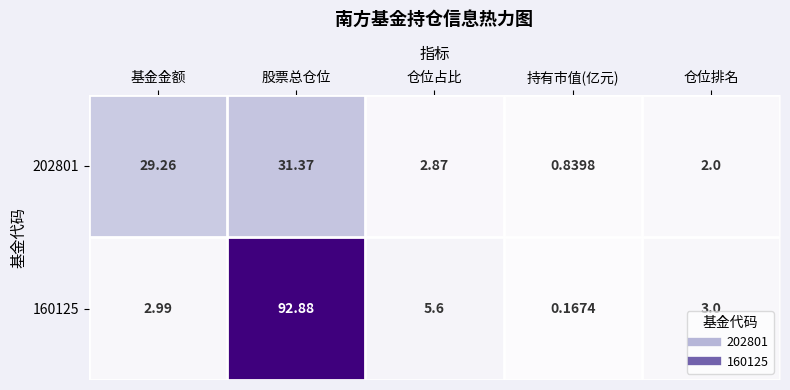

At which category is the sum across all series the highest?

股票总仓位